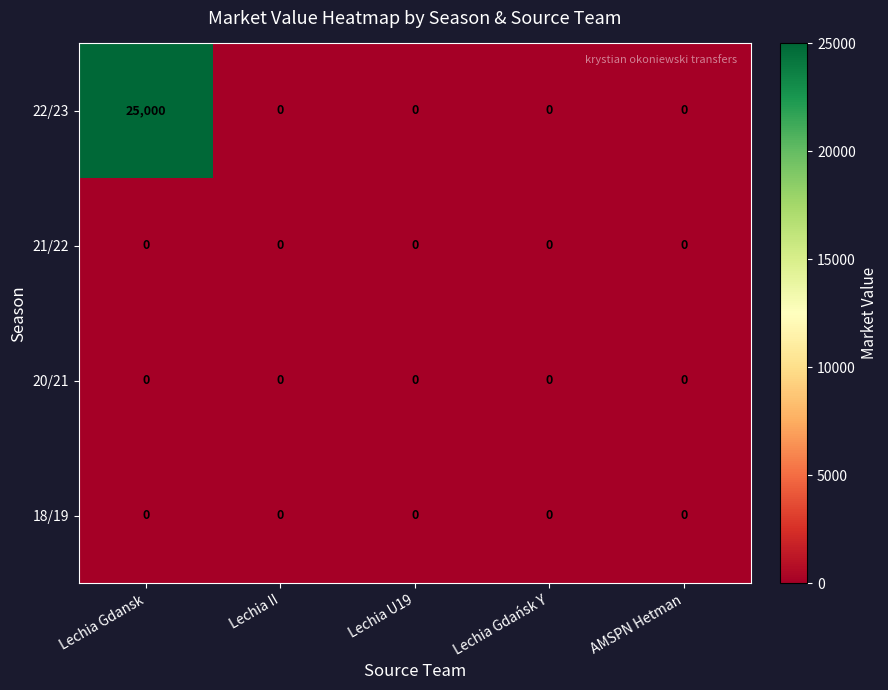

Reading left to right, what are all the values shown in this chart?

22/23: Lechia Gdansk=25000	Lechia II=0	Lechia U19=0	Lechia Gdańsk Y=0	AMSPN Hetman=0
21/22: Lechia Gdansk=0	Lechia II=0	Lechia U19=0	Lechia Gdańsk Y=0	AMSPN Hetman=0
20/21: Lechia Gdansk=0	Lechia II=0	Lechia U19=0	Lechia Gdańsk Y=0	AMSPN Hetman=0
18/19: Lechia Gdansk=0	Lechia II=0	Lechia U19=0	Lechia Gdańsk Y=0	AMSPN Hetman=0